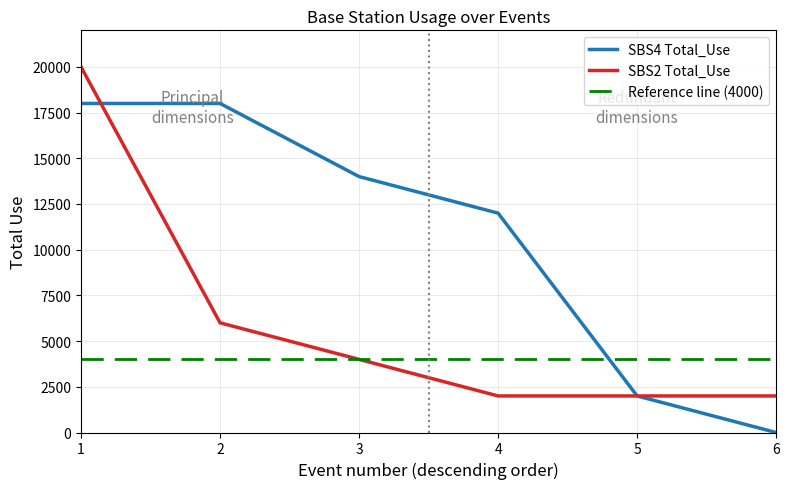

True or false: Reference line (4000) and SBS4 Total_Use intersect in this chart.

True